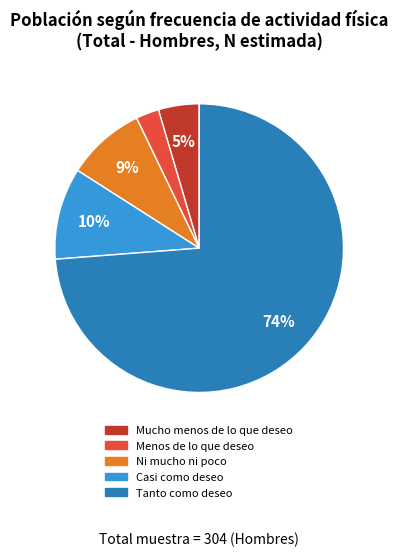

What percentage is the Ni mucho ni poco slice, to the nearest percent?

9%